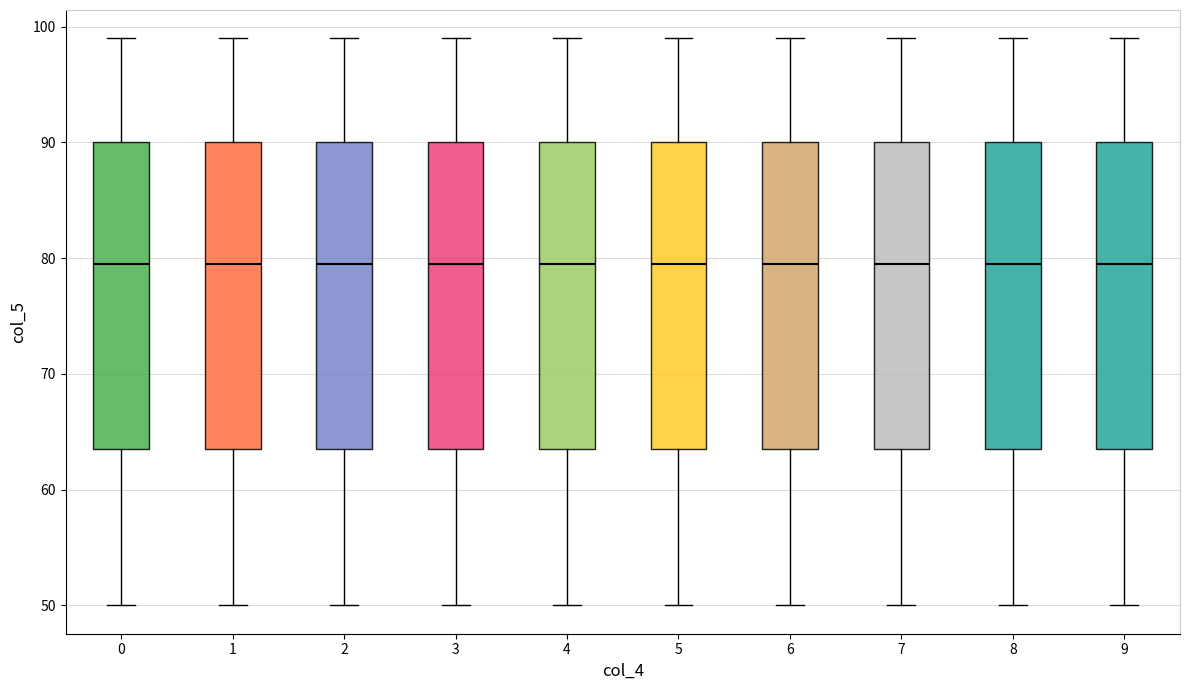

Reading left to right, read every box against the y-axis: the position of its median line, the range the box covers, and the ends of its whiskers. The values are not printed on the chart, so give them approximately, as read against the axis.

0: median 80, box 64 to 90, whiskers 50 to 99
1: median 80, box 64 to 90, whiskers 50 to 99
2: median 80, box 64 to 90, whiskers 50 to 99
3: median 80, box 64 to 90, whiskers 50 to 99
4: median 80, box 64 to 90, whiskers 50 to 99
5: median 80, box 64 to 90, whiskers 50 to 99
6: median 80, box 64 to 90, whiskers 50 to 99
7: median 80, box 64 to 90, whiskers 50 to 99
8: median 80, box 64 to 90, whiskers 50 to 99
9: median 80, box 64 to 90, whiskers 50 to 99